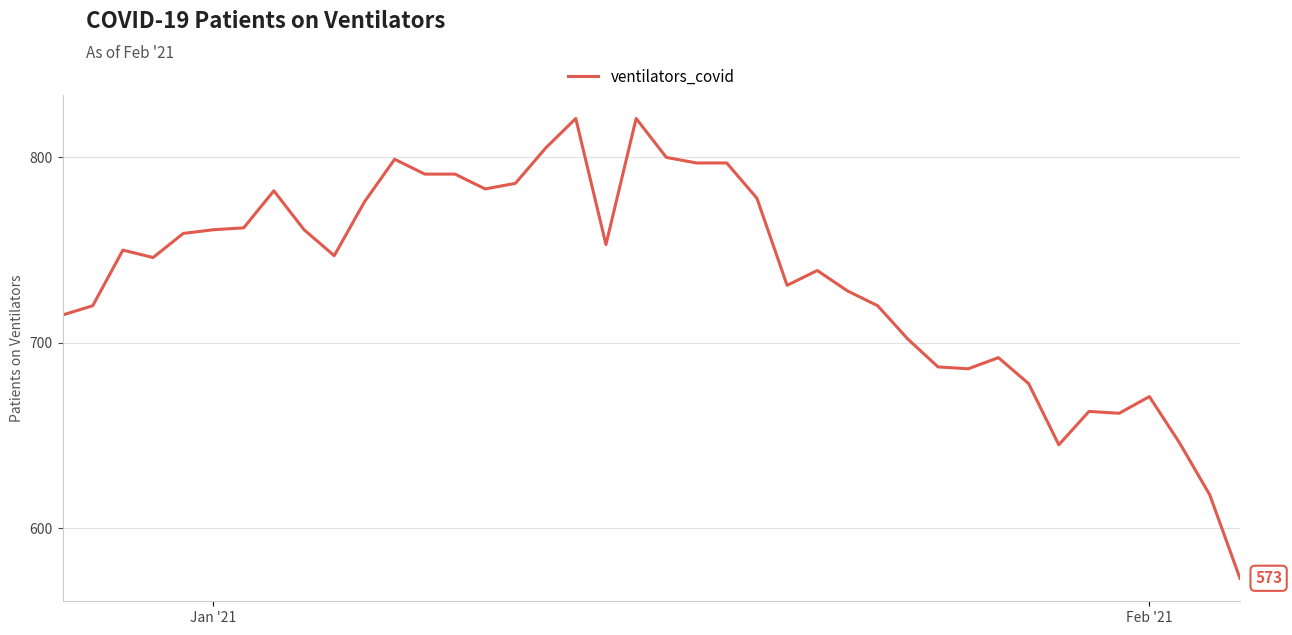

What is the smallest value displayed?

573